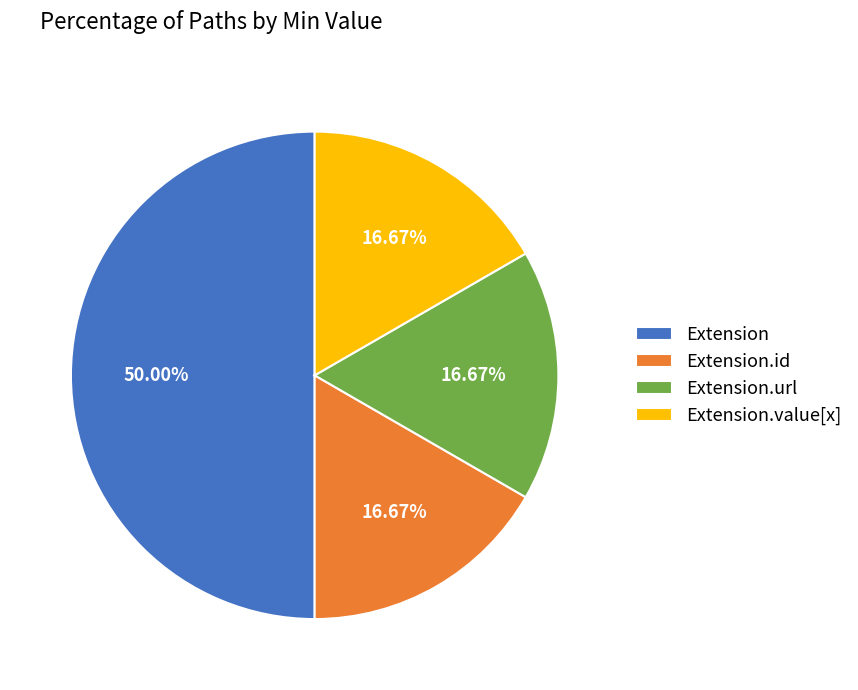

How many slices are in this pie chart?

4